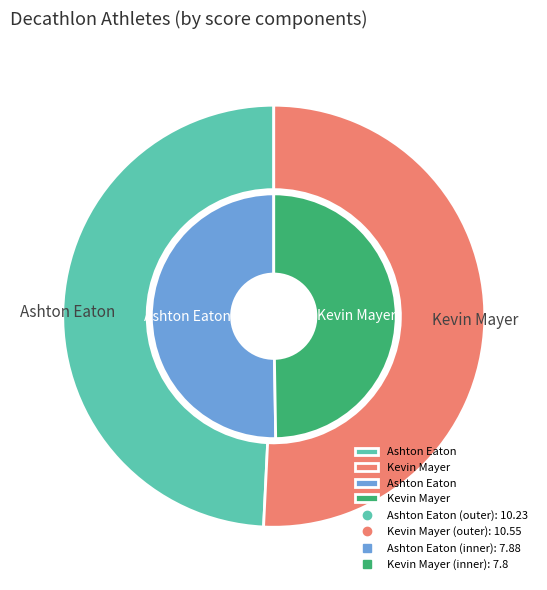

What is the majority slice?

Kevin Mayer